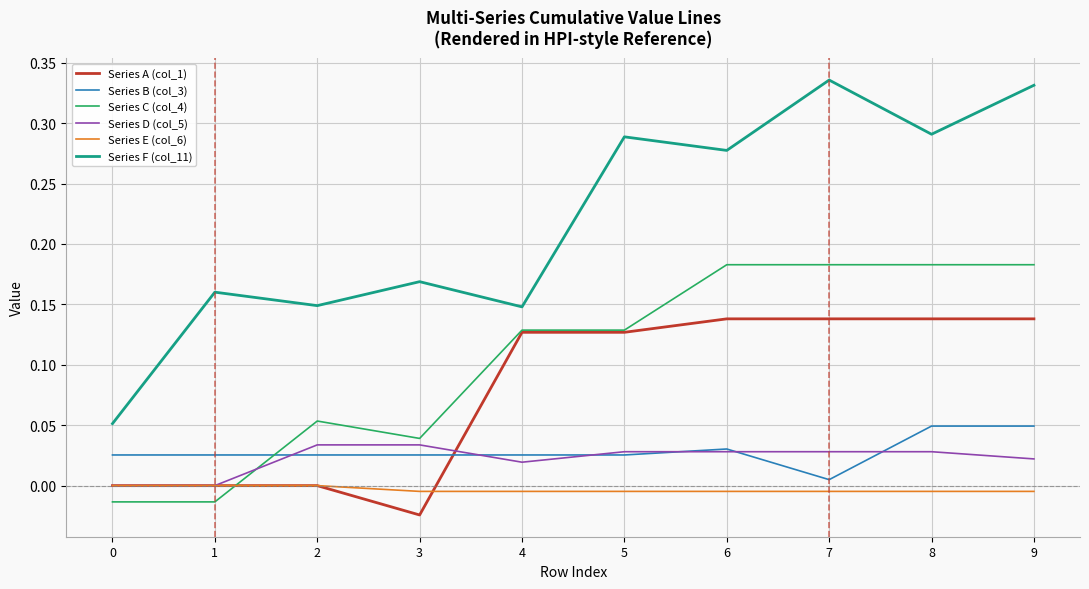

True or false: Series C (col_4) has a value of 0.1 at 3.

False